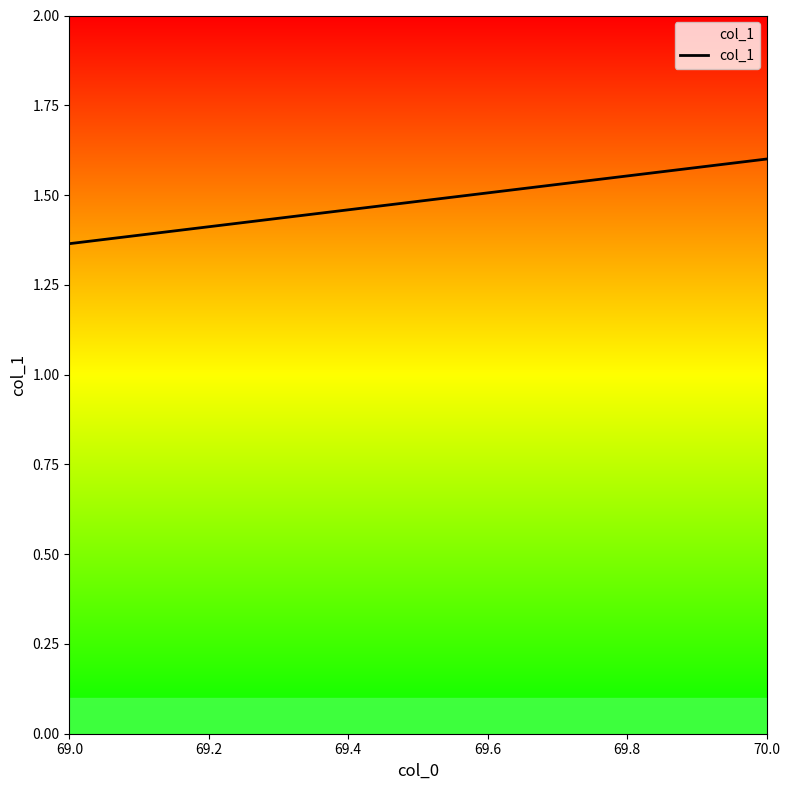

What position from the left is 70.0?

2